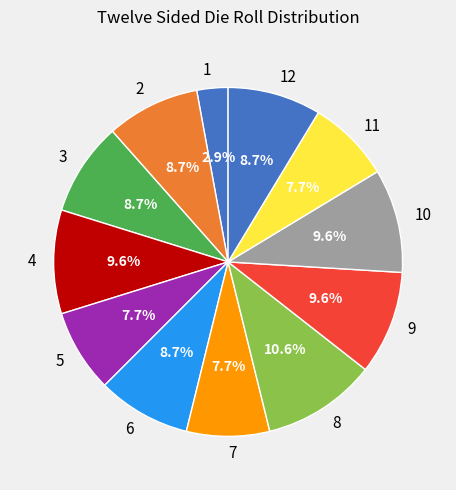

Which category has the biggest portion of the pie?

8